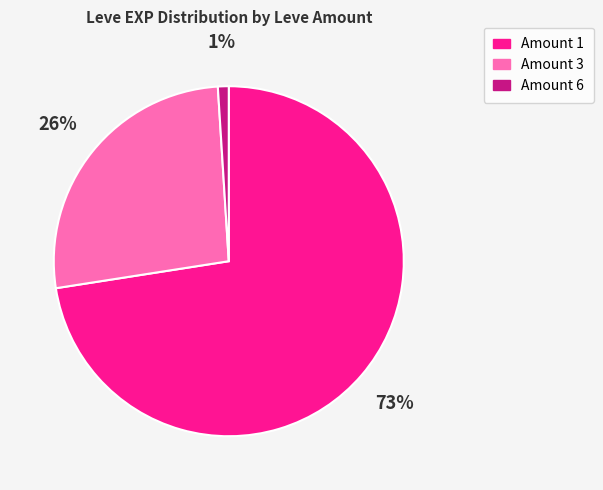

Is there a majority slice in this chart?

Yes